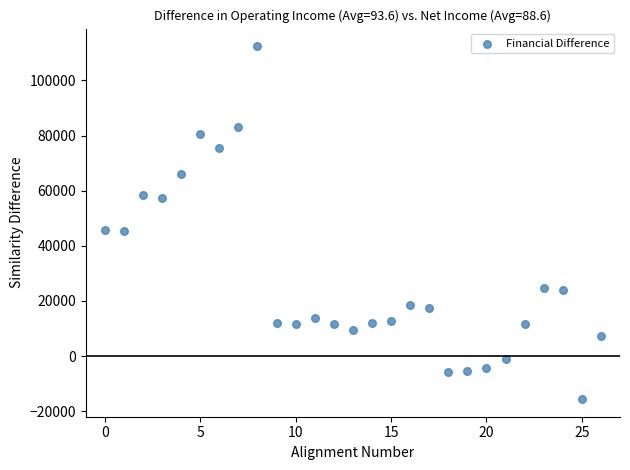

What is the range of Y values (max minus min)?

128000